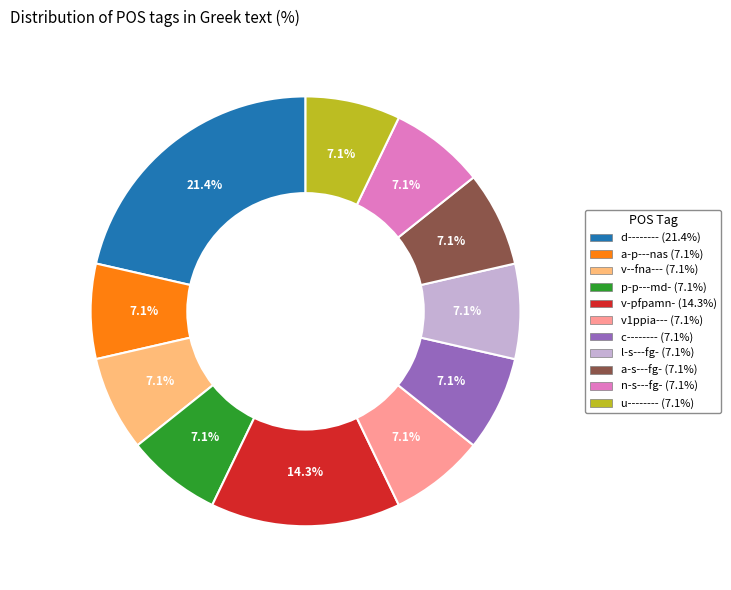

What is the largest slice in the pie chart?

d--------